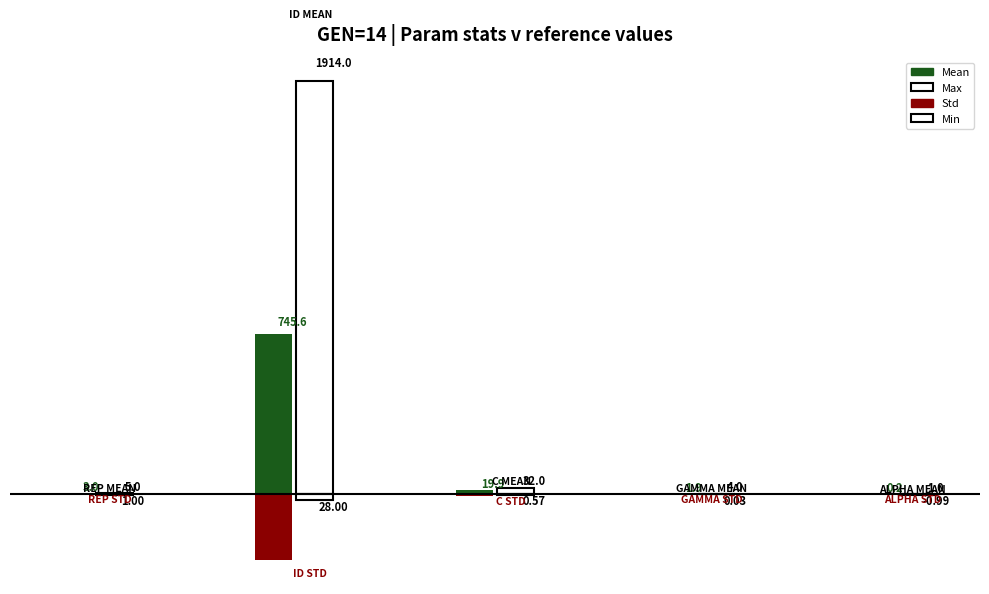

How many bars are there in total?

20